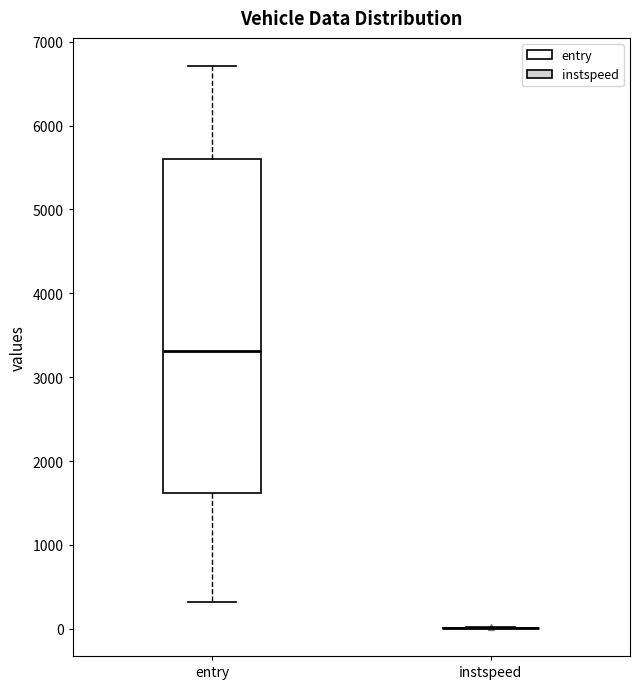

Where is the upper edge of the box for entry on the y-axis? The values are not printed on the chart, so give them approximately, as read against the axis.

5600